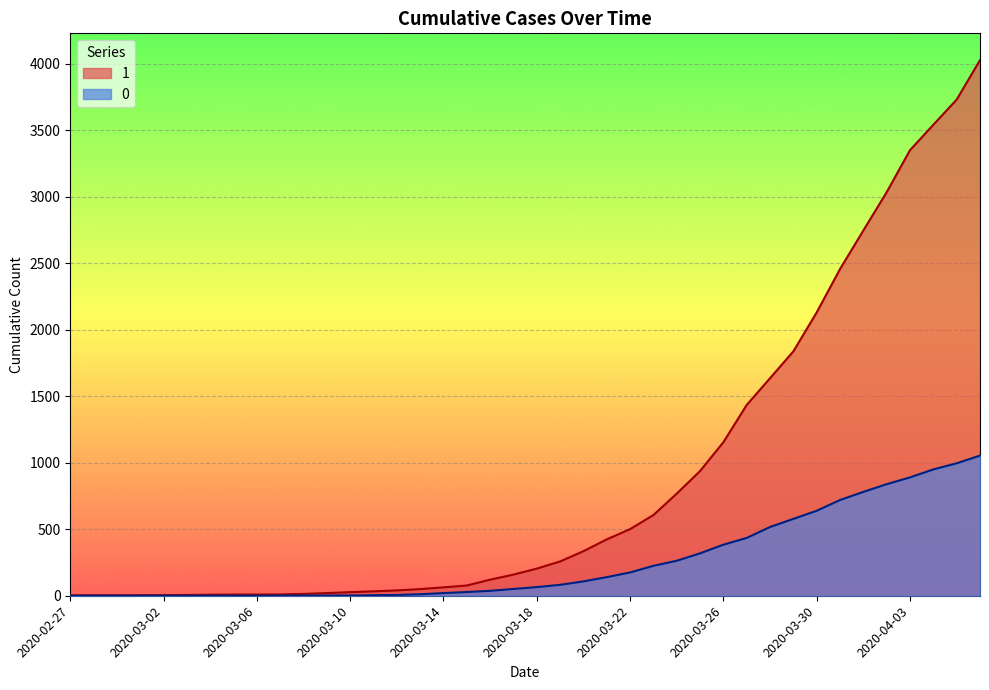

At which label does 1 reach its minimum?

2020-02-27